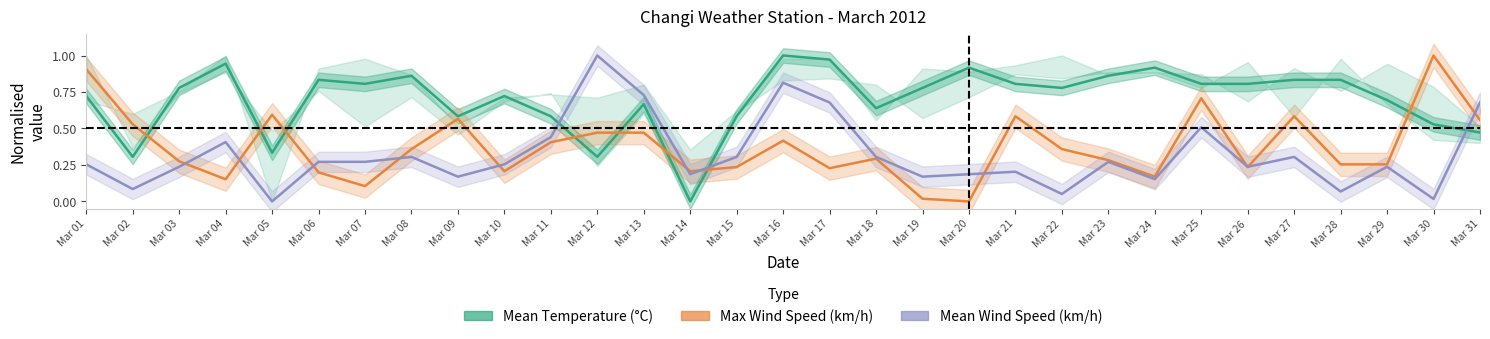

How many values in Max Wind Speed (km/h) are above zero?

30